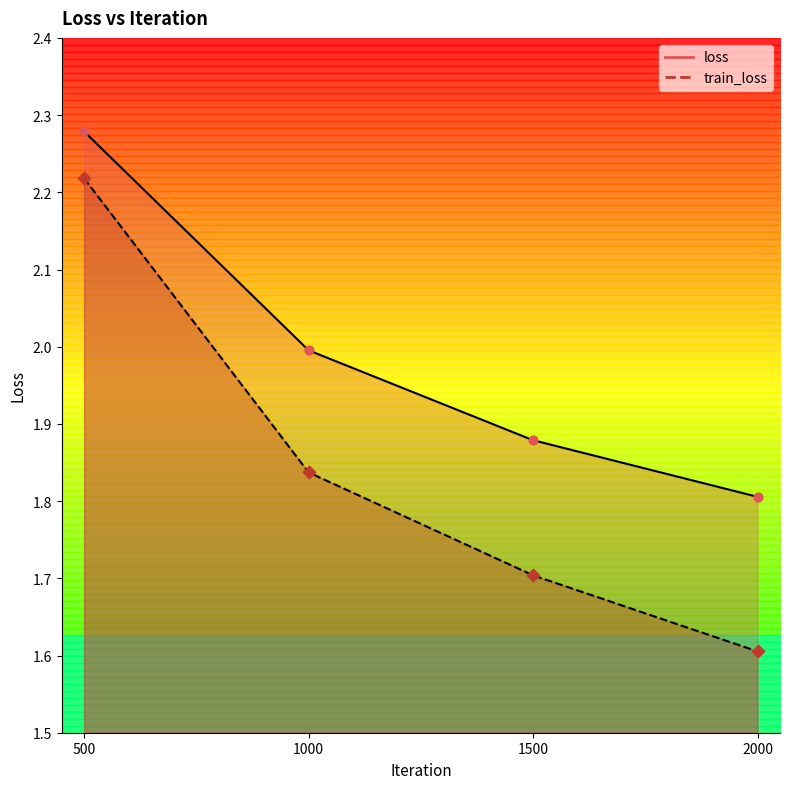

Is the value of train_loss at 500 greater than the value of loss at 1500?

Yes